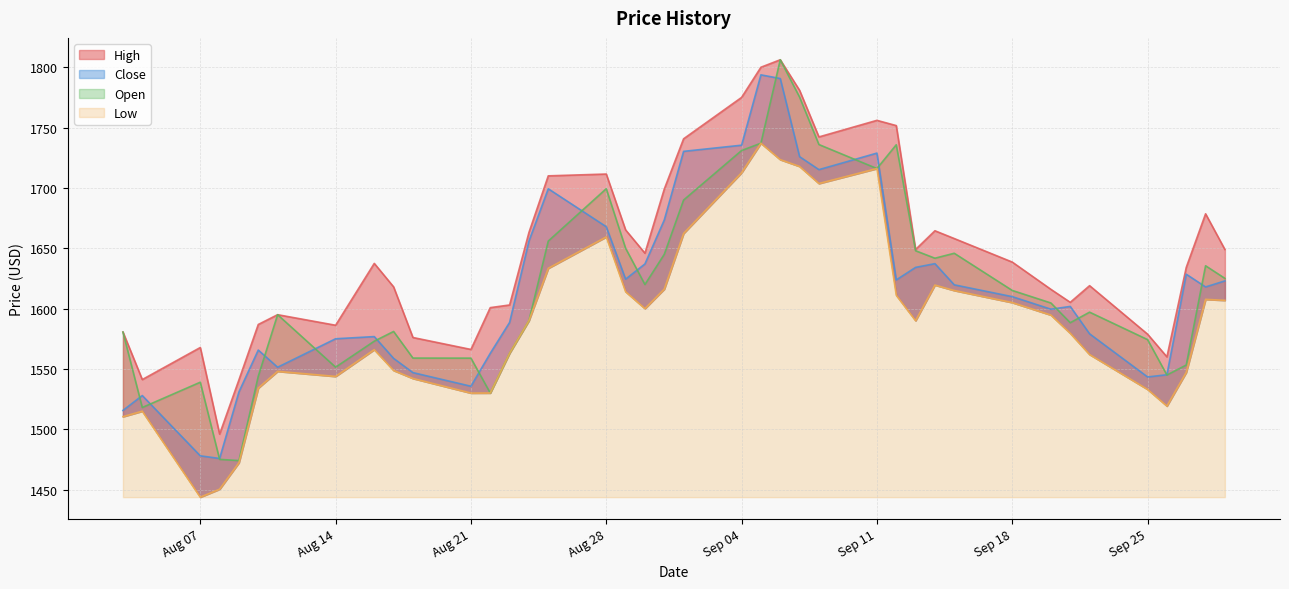

What is the difference between the maximum and minimum values in the Low series?

293.3